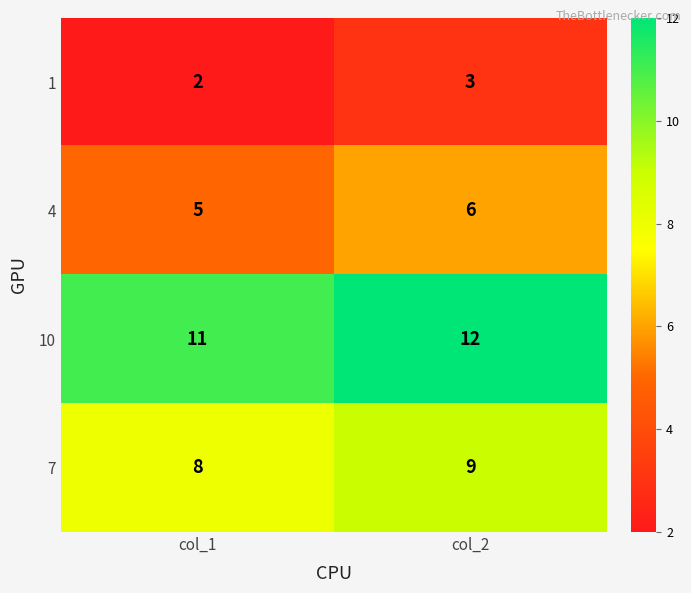

Where is 4 nearest to the value 5?

col_1